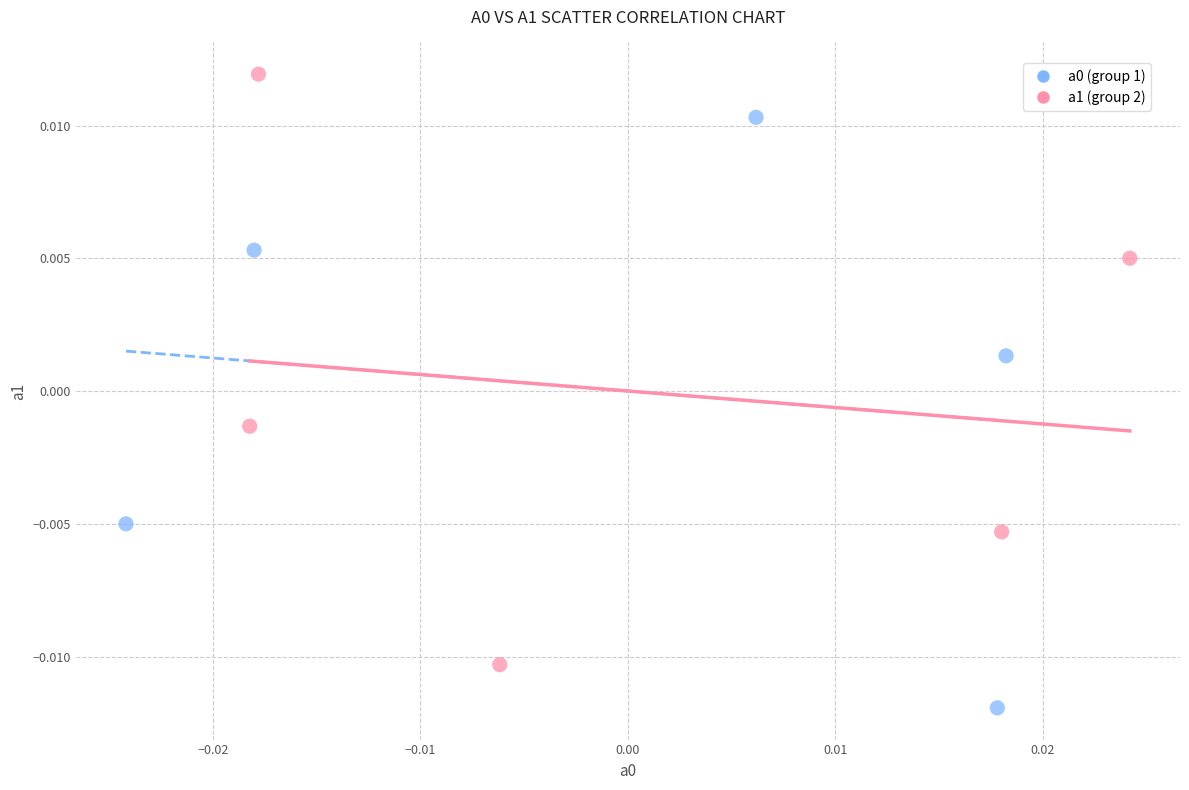

Which series contains the highest Y value?

a1 (group 2)